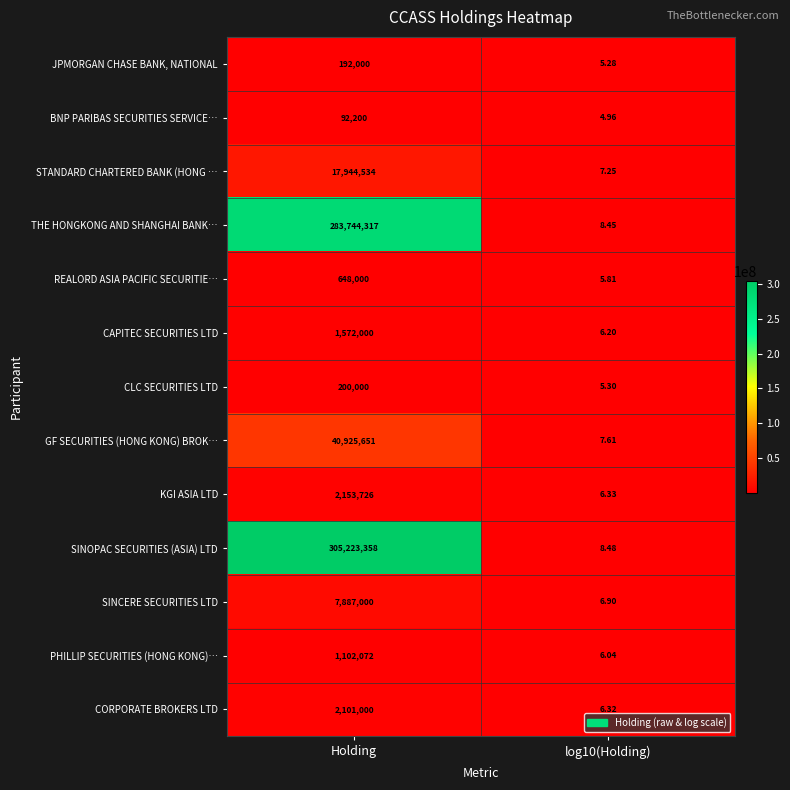

At which category is the sum across all series the highest?

Holding